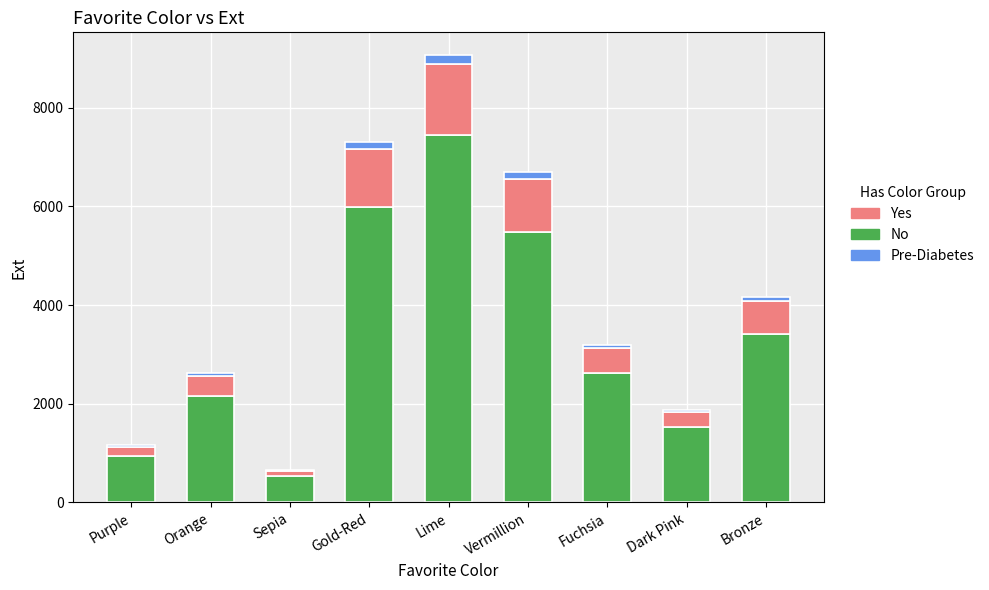

Reading left to right, list the values for the No series.

Purple=949	Orange=2153	Sepia=540	Gold-Red=5989	Lime=7440	Vermillion=5490	Fuchsia=2623	Dark Pink=1535	Bronze=3421